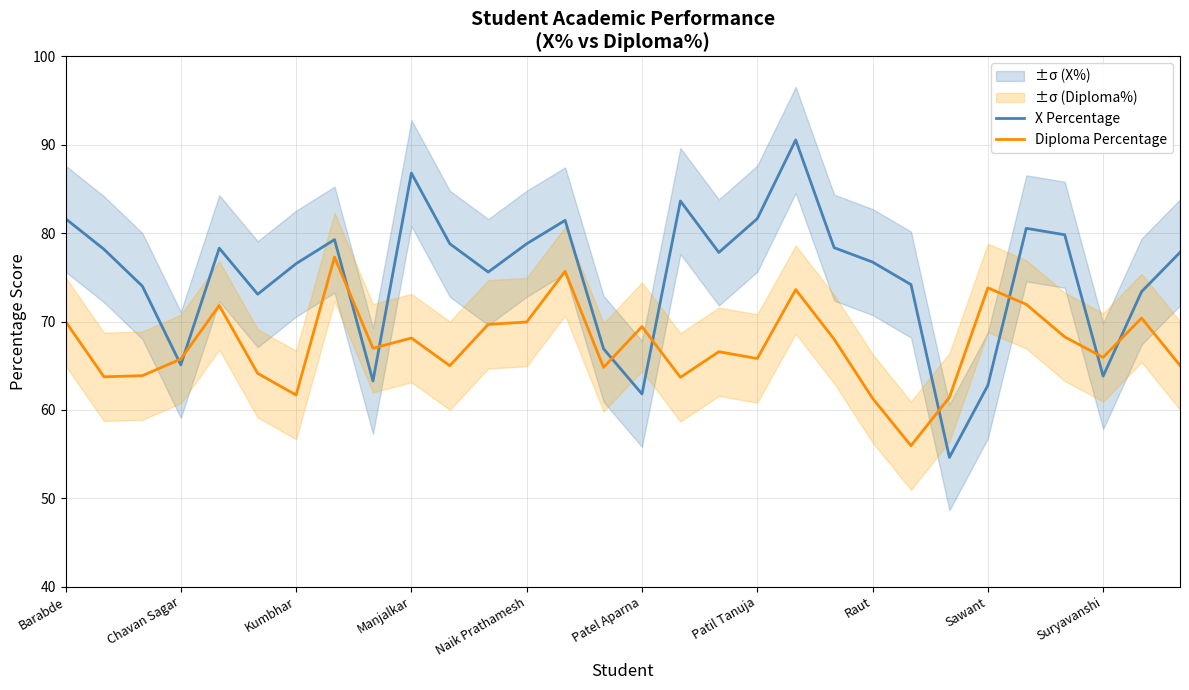

How many times do X Percentage and Diploma Percentage cross each other?

10